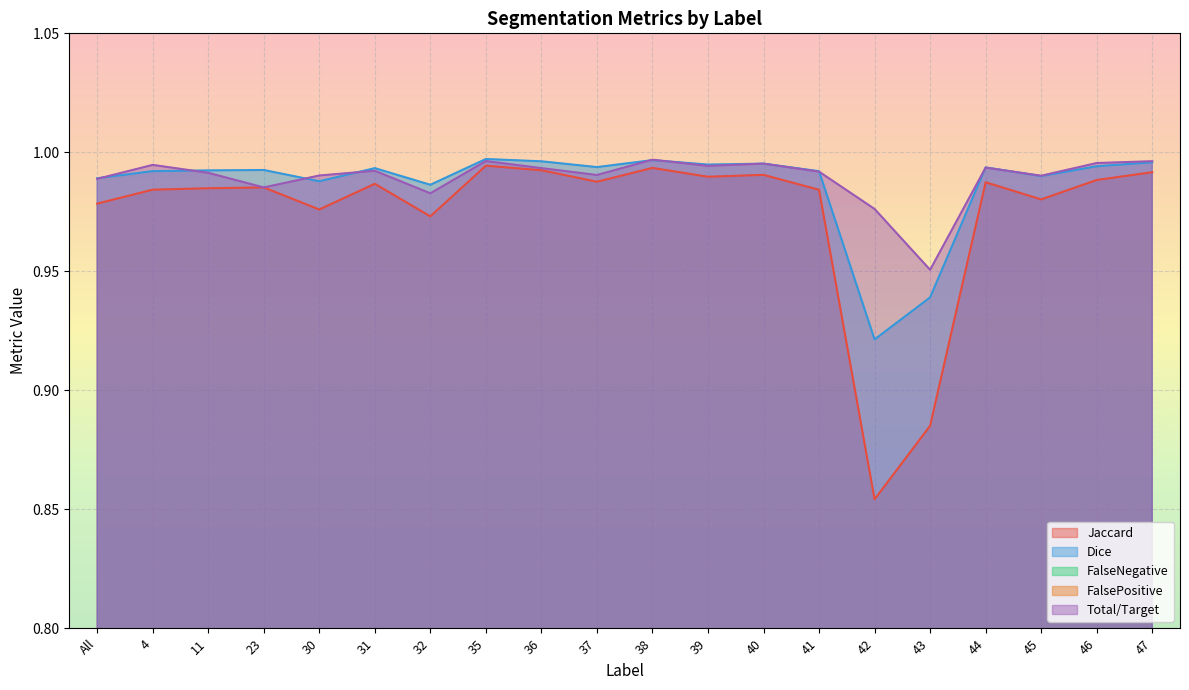

What is the highest value of the Dice series?

1.0